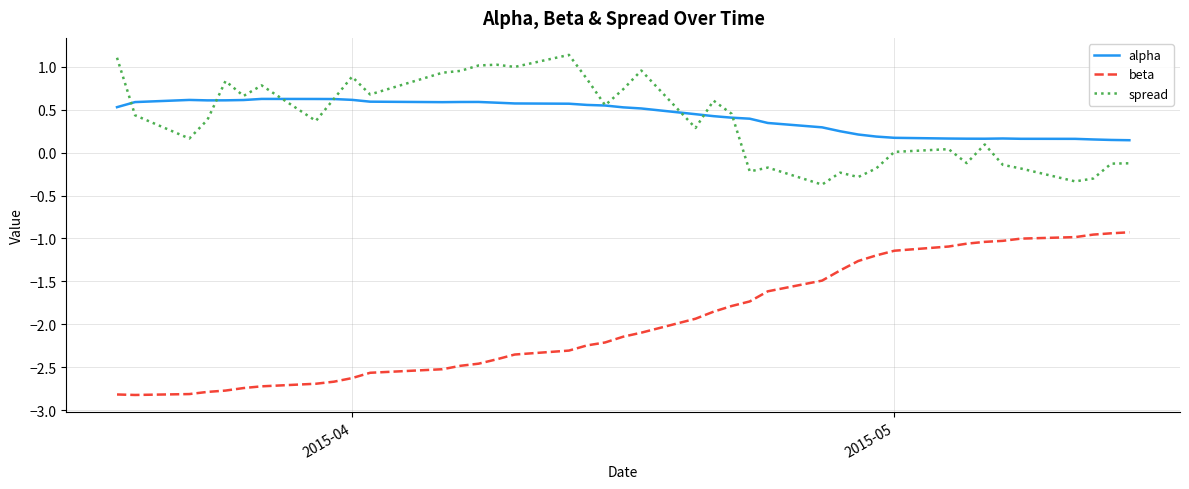

Rank the series by their maximum value, from lowest to highest.

beta, alpha, spread